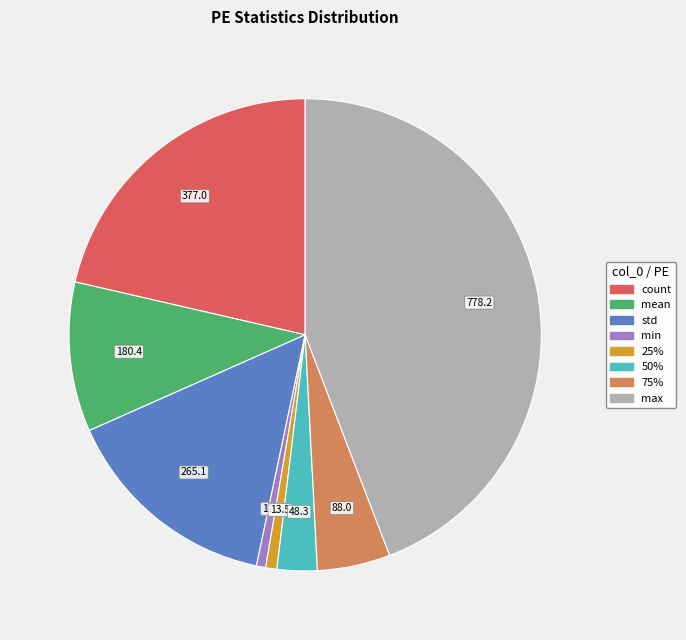

How many segments does this pie chart have?

8